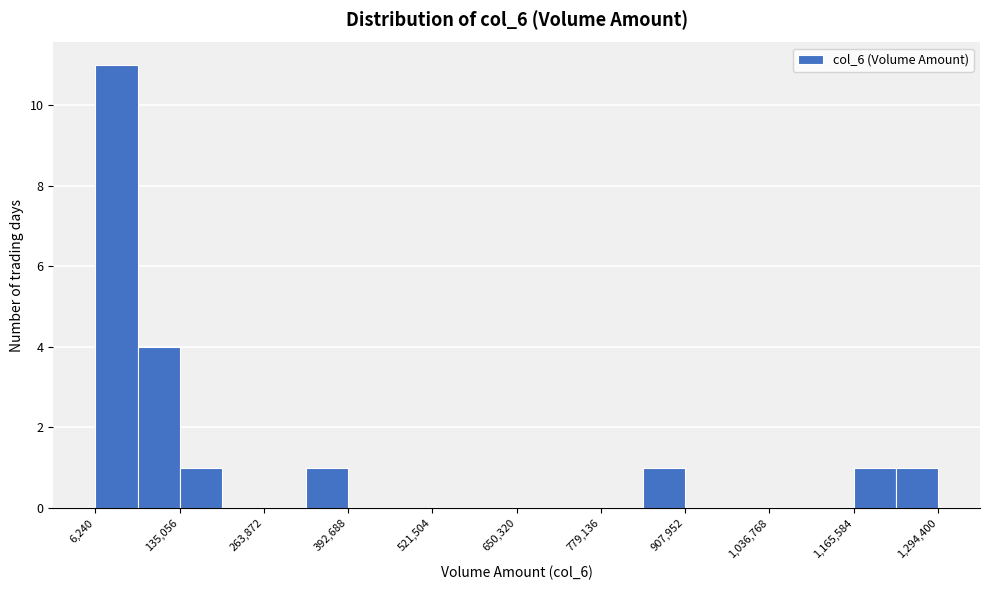

Around what value on the x-axis is the tallest bar? Give the approximate position of its centre, as read against the axis.

40000